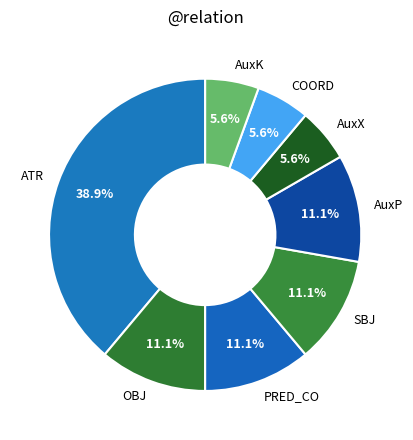

How many segments does this pie chart have?

8